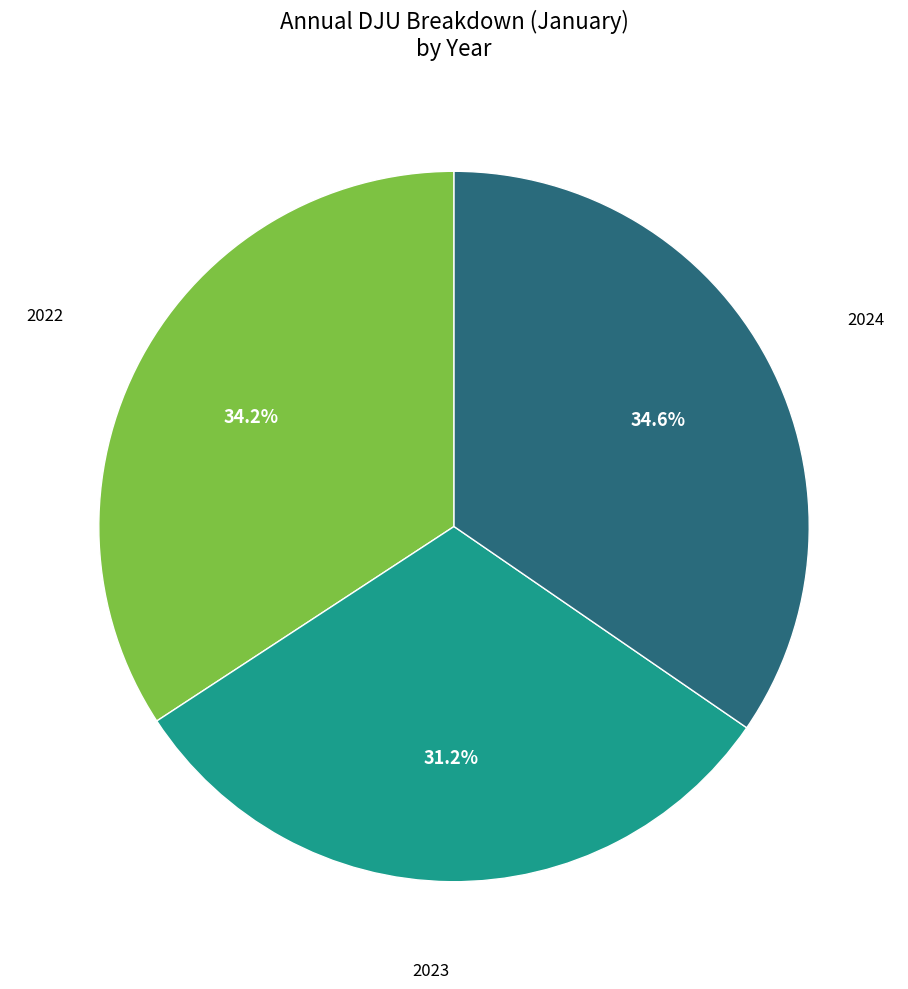

Does any single category account for the majority?

No